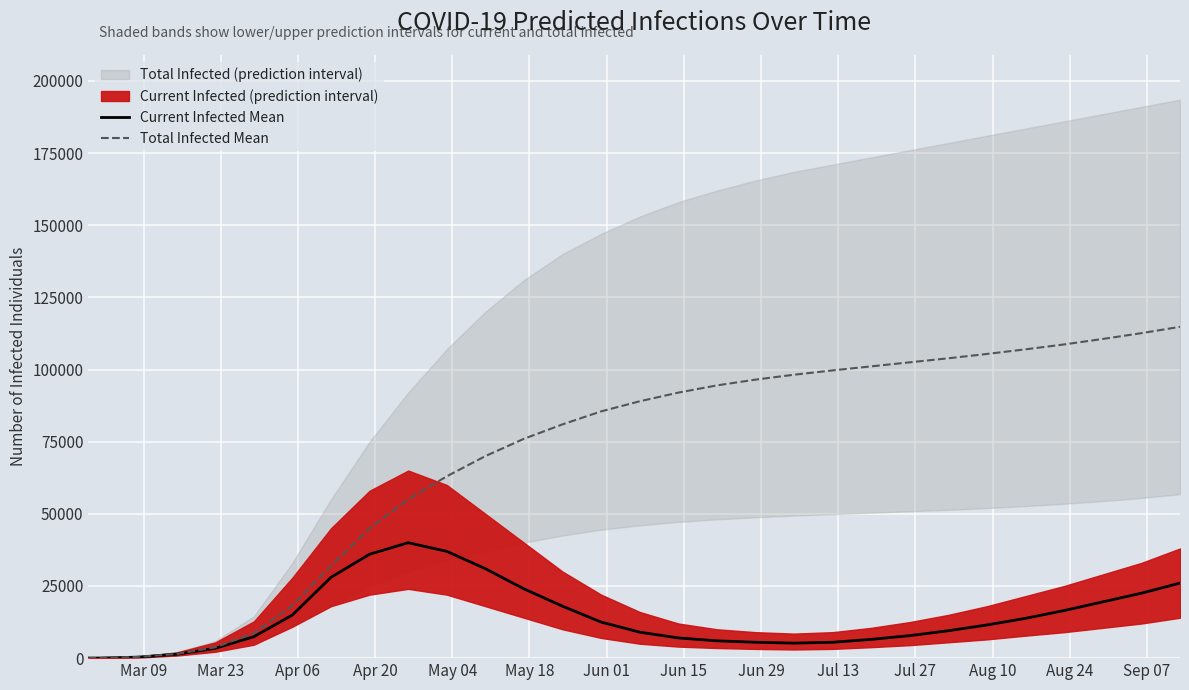

What is the highest value of the Current Infected Mean series?

40000